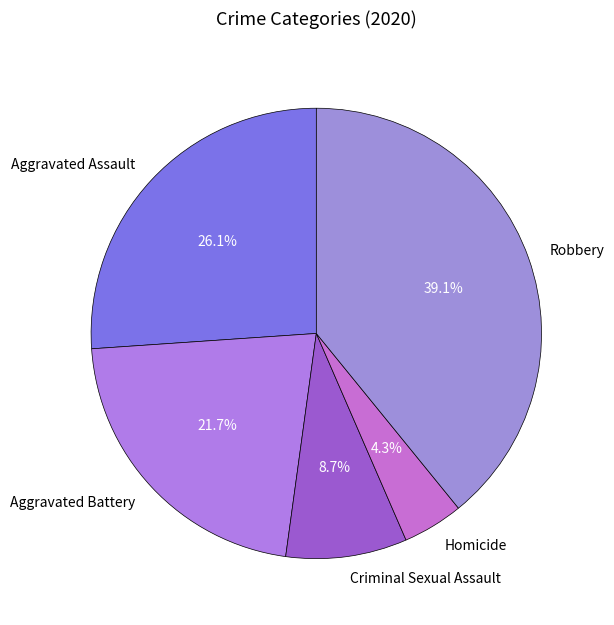

Which category has the smallest portion of the pie?

Homicide